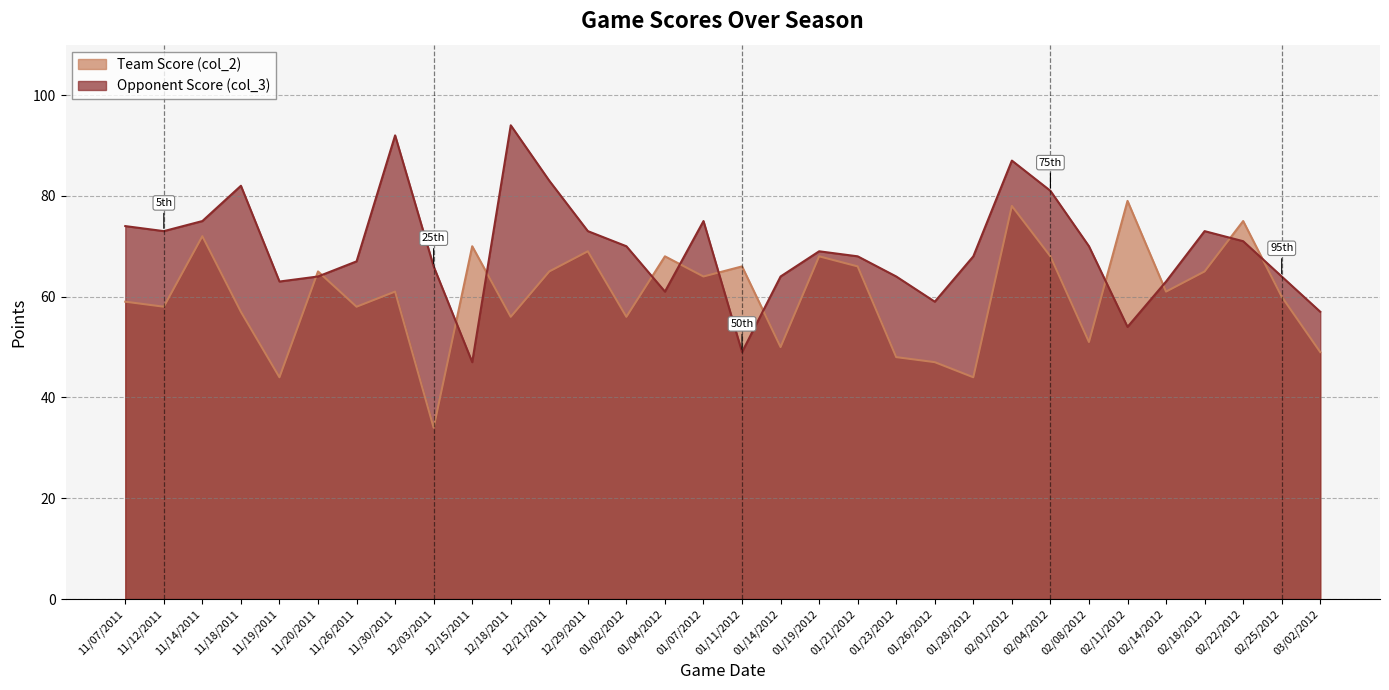

At how many categories does at least one series exceed 60?

30